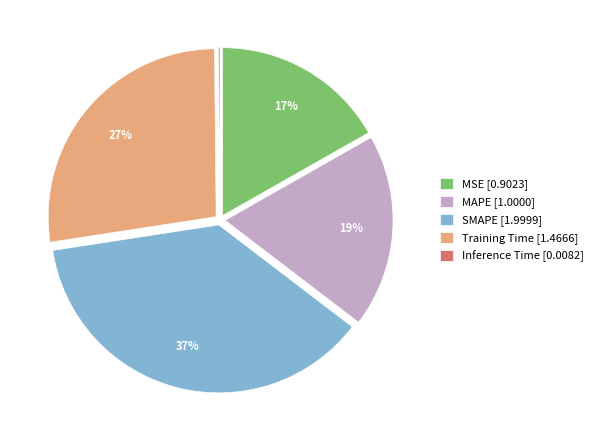

Which slice is the largest?

SMAPE